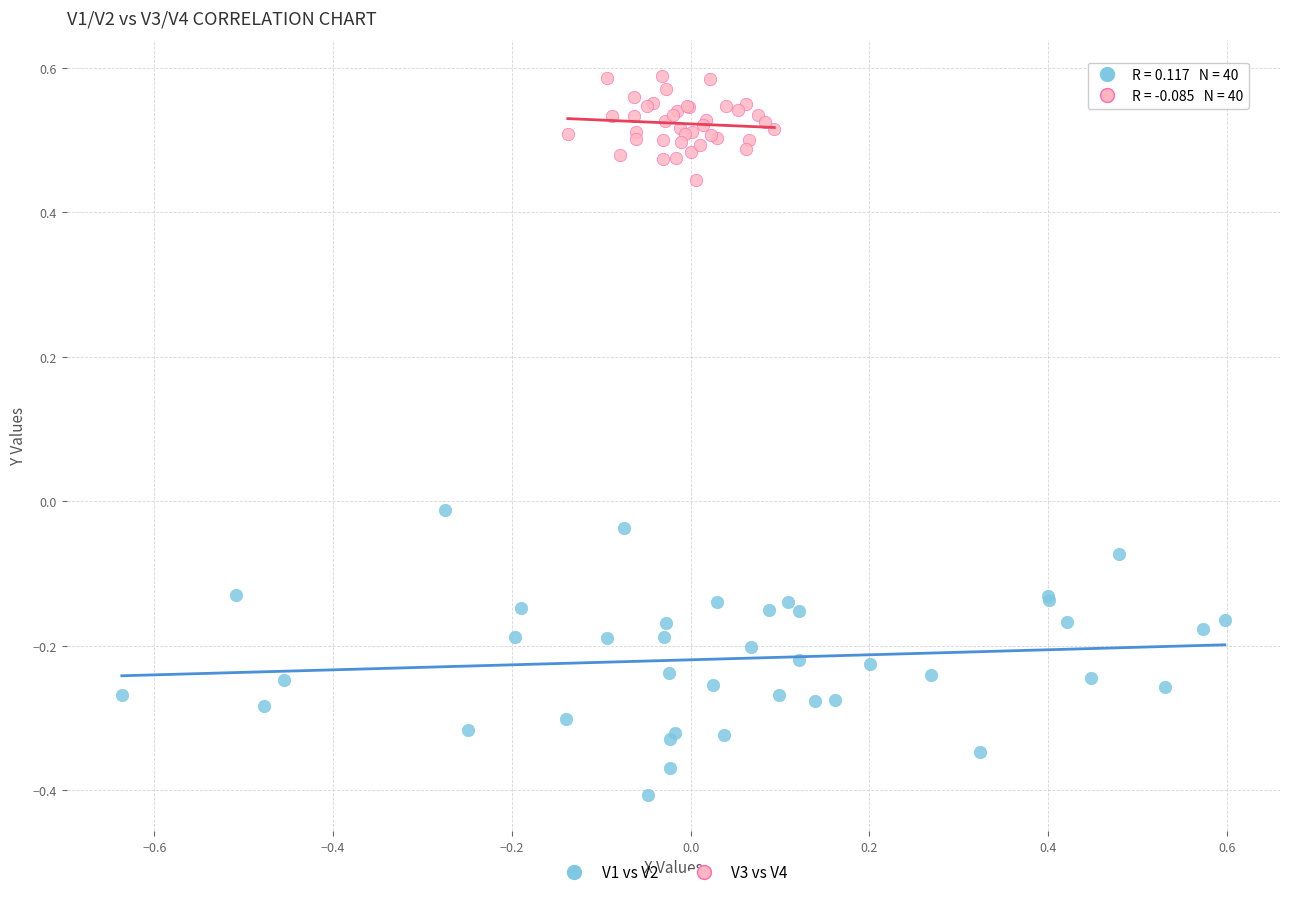

Which series reaches the maximum Y coordinate?

V3 vs V4